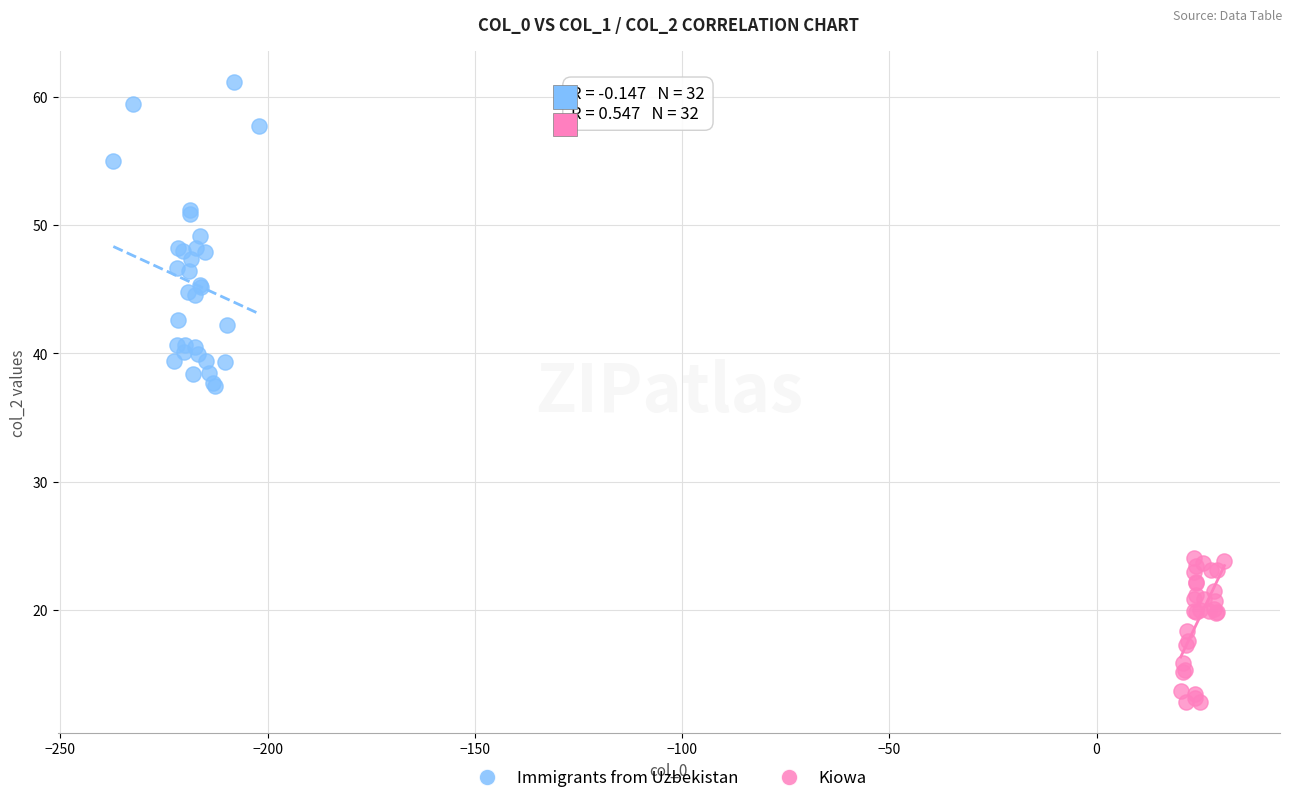

Which series has the largest Y range (max minus min)?

Immigrants from Uzbekistan